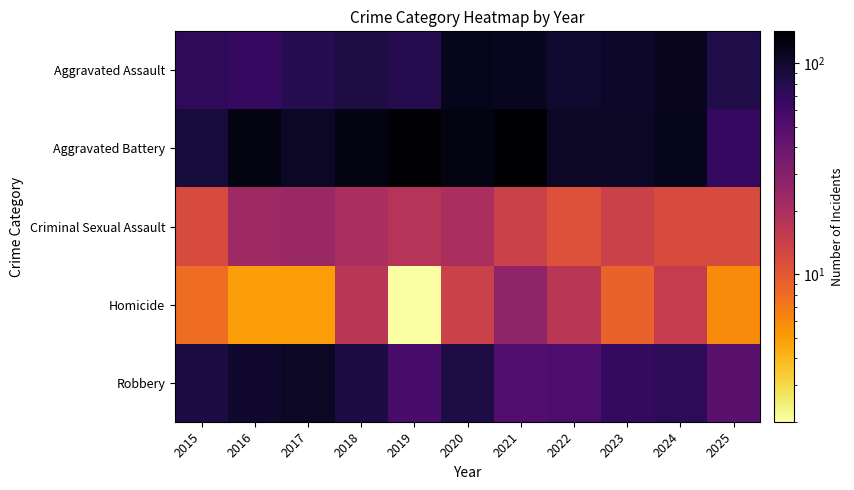

At how many categories does at least one series exceed 9?

11